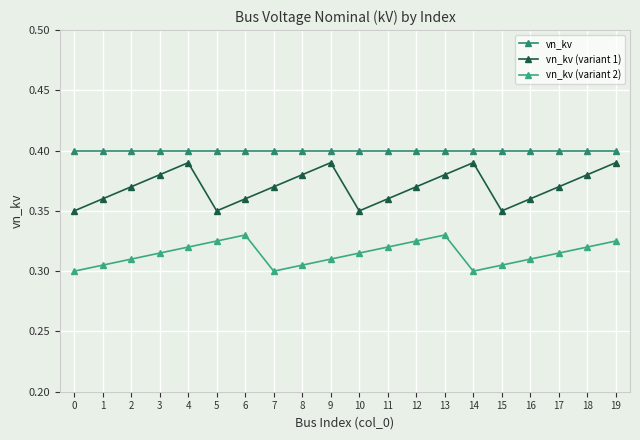

What are all the series names shown in the legend?

vn_kv, vn_kv (variant 1), vn_kv (variant 2)